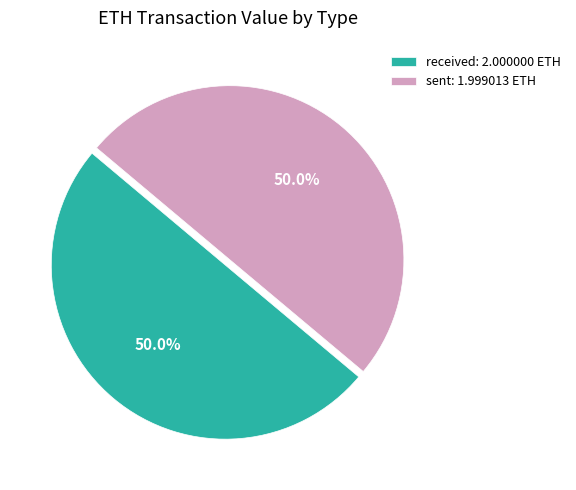

Combined, do sent and received account for over 50%?

Yes